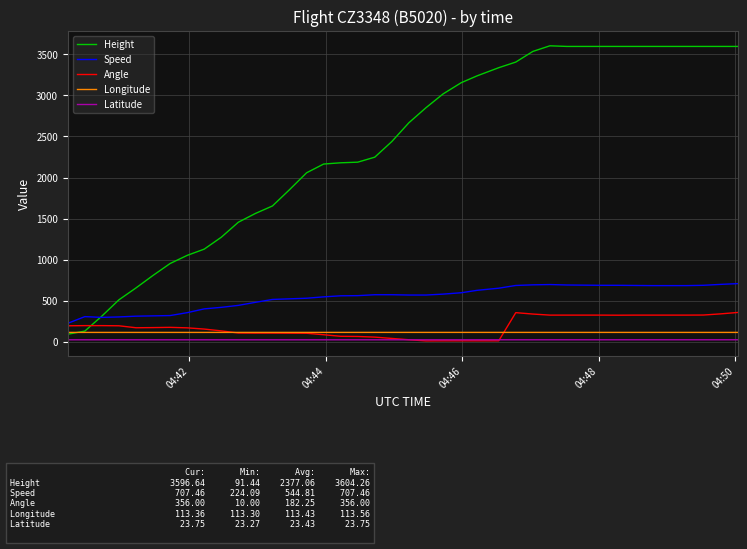

List the series in order of their peak value, lowest first.

Latitude, Longitude, Angle, Speed, Height